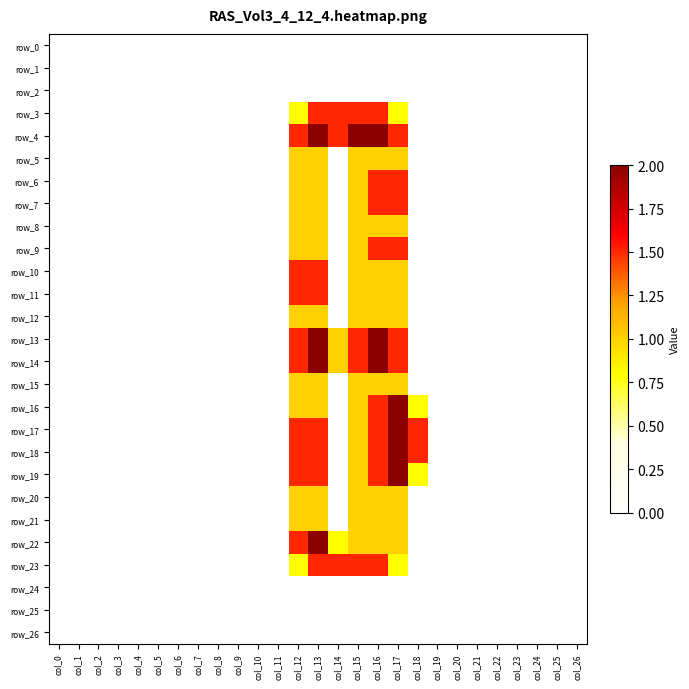

Which series has the largest range (max minus min)?

row_4